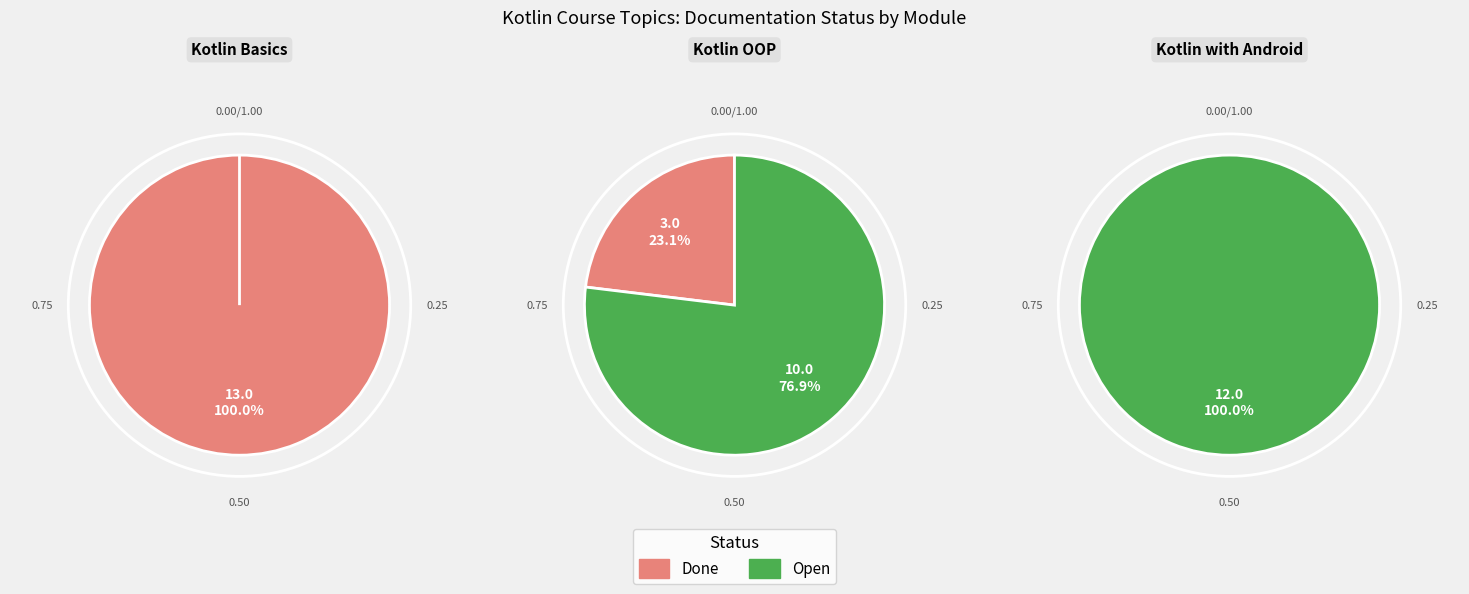

To the nearest percent, what percentage of the pie is Done?

42%